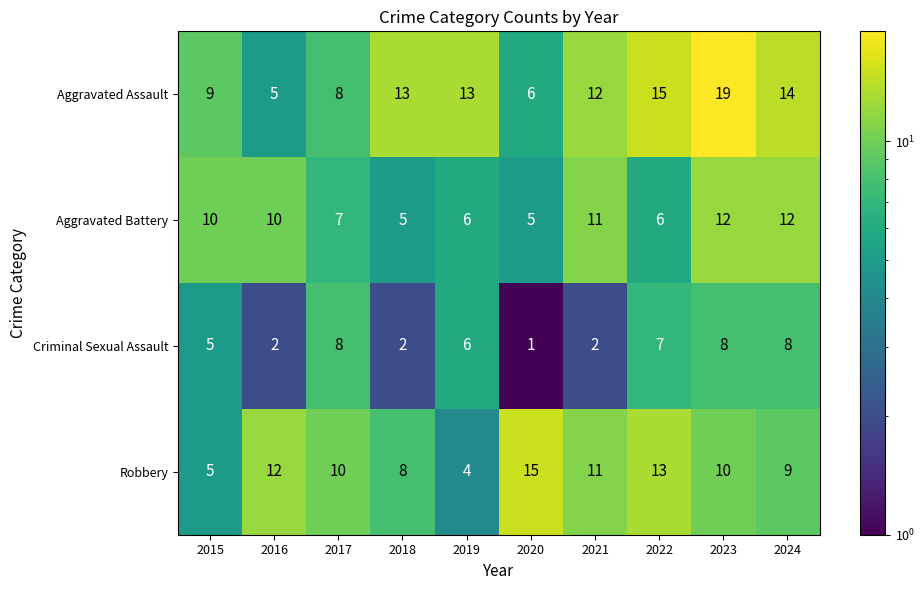

How many data points does each series have?

10